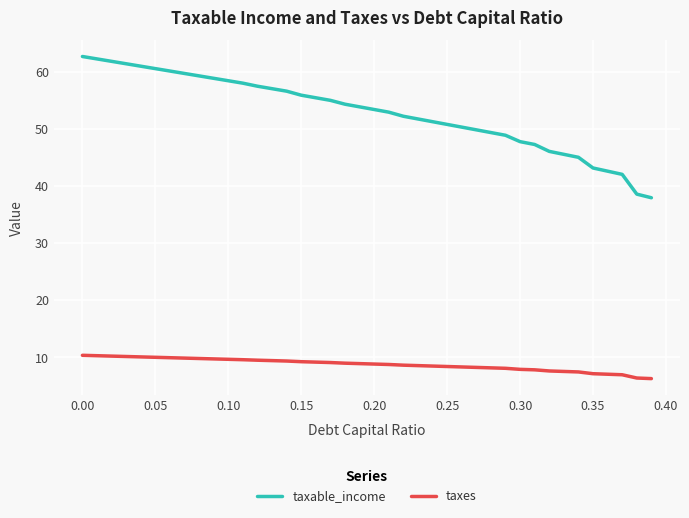

List the series in order of their peak value, highest first.

taxable_income, taxes